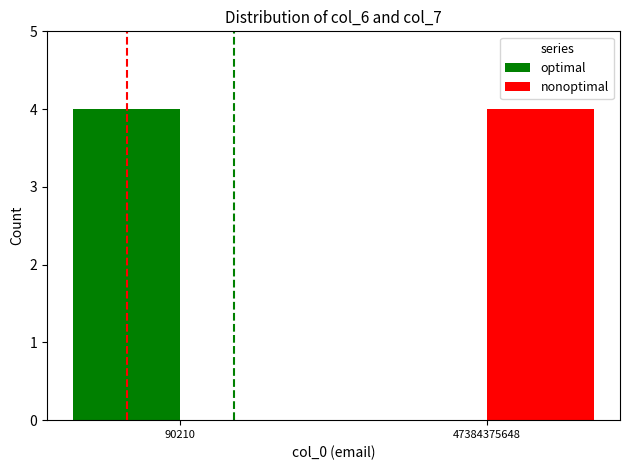

What is the maximum value for optimal?

4